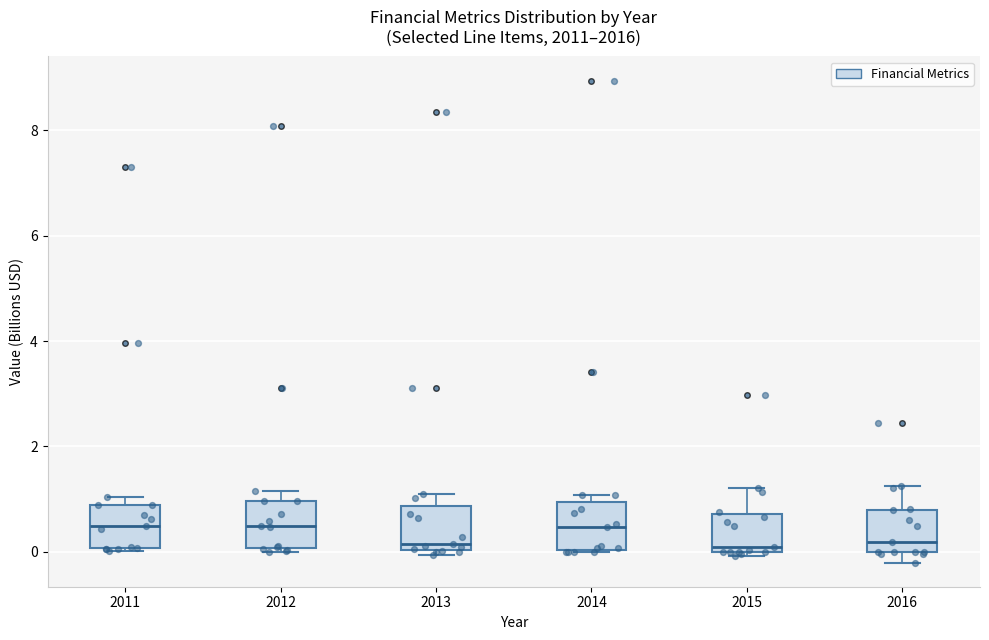

Reading left to right, read every box against the y-axis: the position of its median line, the range the box covers, and the ends of its whiskers. The values are not printed on the chart, so give them approximately, as read against the axis.

2011: median 0.4, box 0.0 to 0.8, whiskers 0.0 to 1.0
2012: median 0.4, box 0.0 to 1.0, whiskers 0.0 (just below the box's lower edge) to 1.2
2013: median 0.2, box 0.0 to 0.8, whiskers 0.0 (just below the box's lower edge) to 1.0
2014: median 0.4, box 0.0 to 1.0, whiskers 0.0 to 1.0 (just above the box's upper edge)
2015: median 0.0 (just above the box's lower edge), box 0.0 to 0.8, whiskers 0.0 (just below the box's lower edge) to 1.2
2016: median 0.2, box 0.0 to 0.8, whiskers -0.2 to 1.2